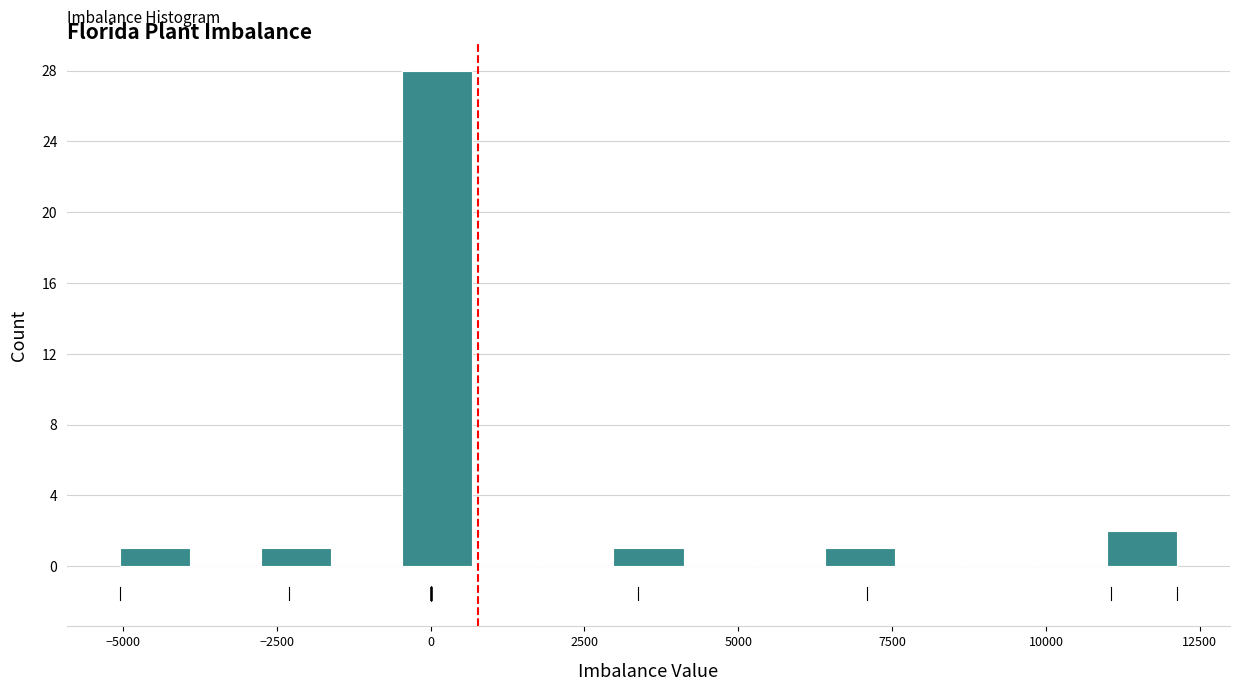

Around what value on the x-axis is the tallest bar? Give the approximate position of its centre, as read against the axis.

0